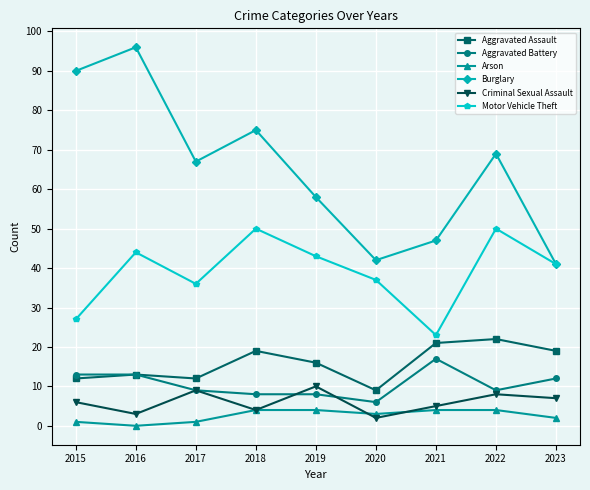

Reading left to right, what are all the values shown in this chart?

Aggravated Assault: 12	13	12	19	16	9	21	22	19
Aggravated Battery: 13	13	9	8	8	6	17	9	12
Arson: 1	0	1	4	4	3	4	4	2
Burglary: 90	96	67	75	58	42	47	69	41
Criminal Sexual Assault: 6	3	9	4	10	2	5	8	7
Motor Vehicle Theft: 27	44	36	50	43	37	23	50	41